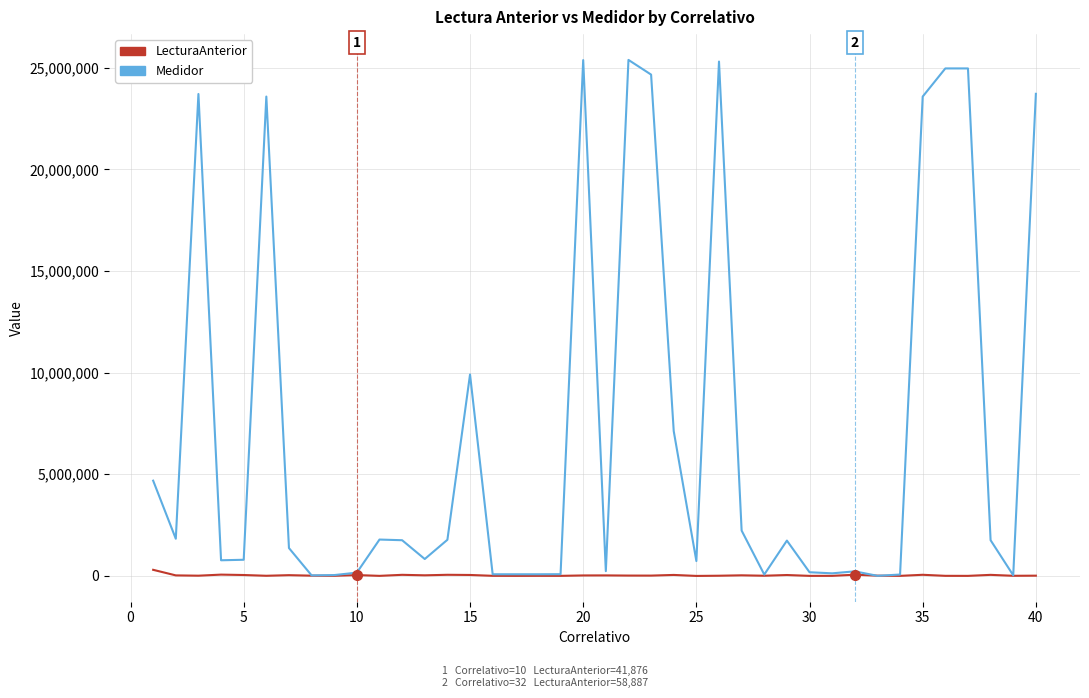

Rank the series by their average value, from lowest to highest.

LecturaAnterior, Medidor